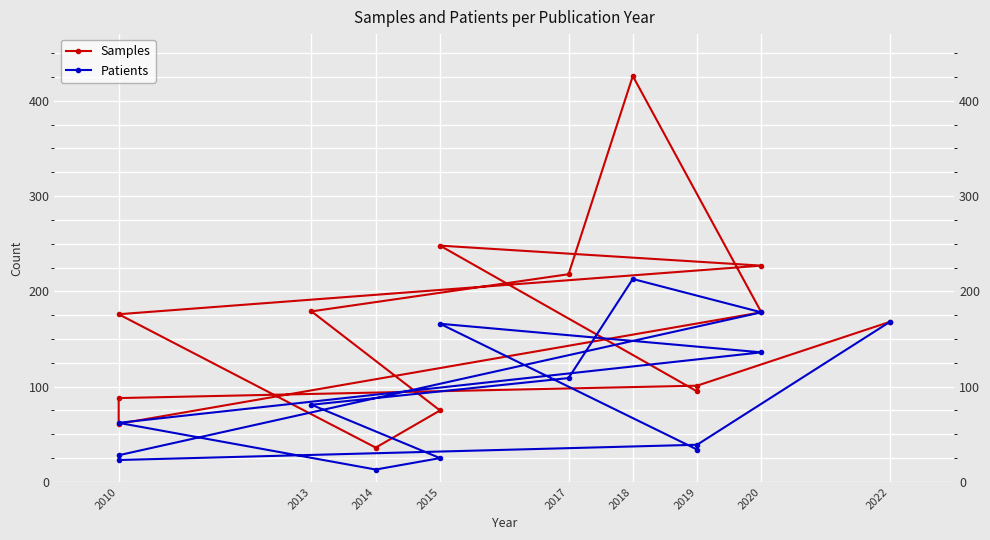

At how many categories does at least one series exceed 305?

1